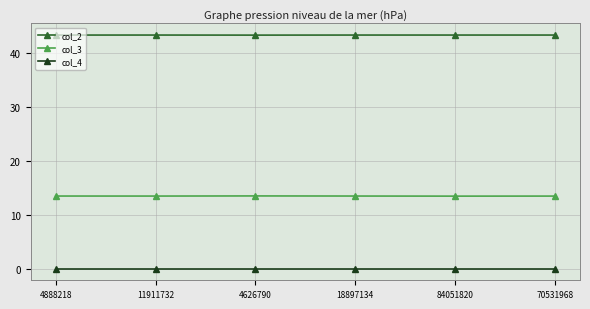

What value does the col_3 series have at 11911732?

13.4